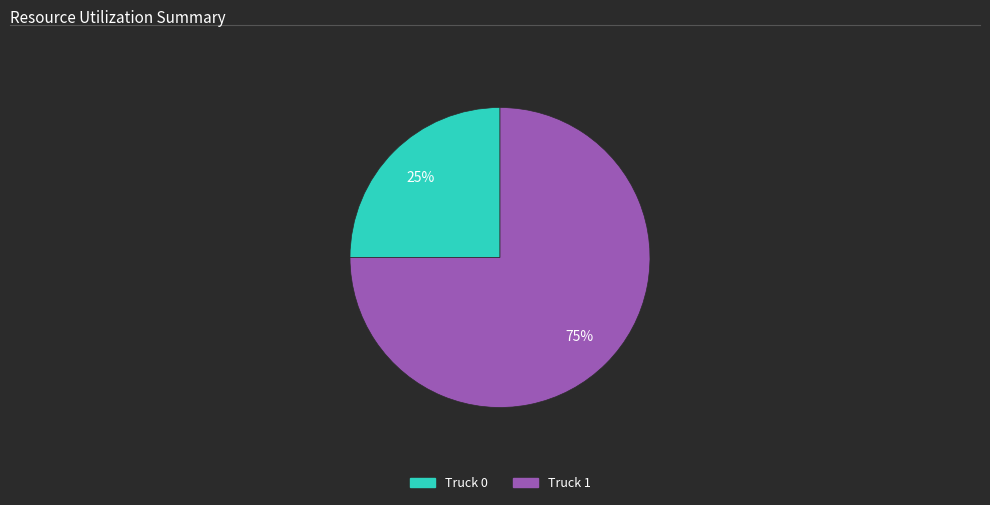

Which slice is the largest?

Truck 1